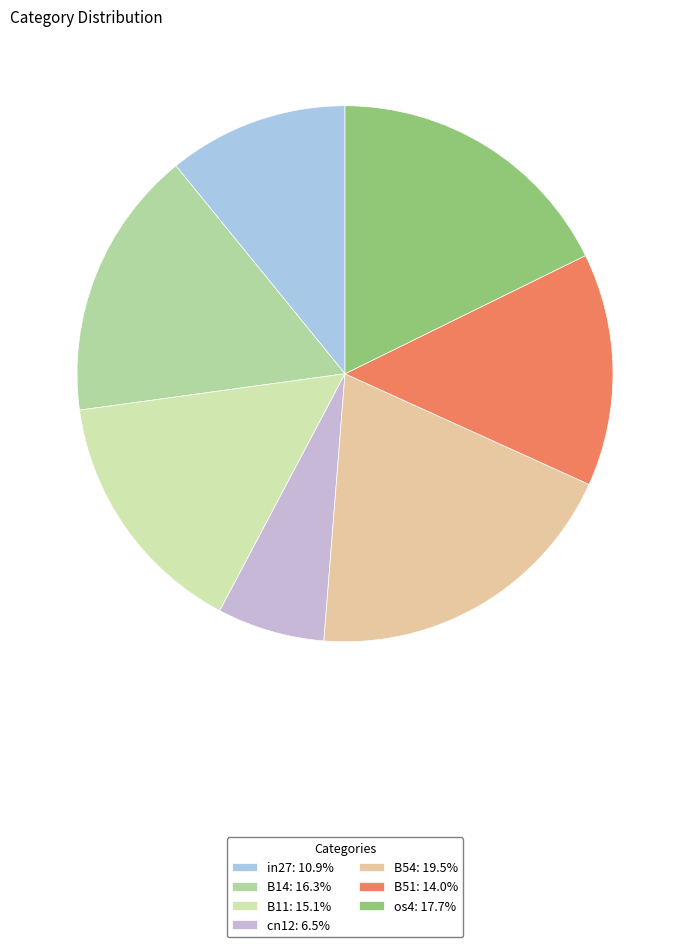

How many slices are in this pie chart?

7